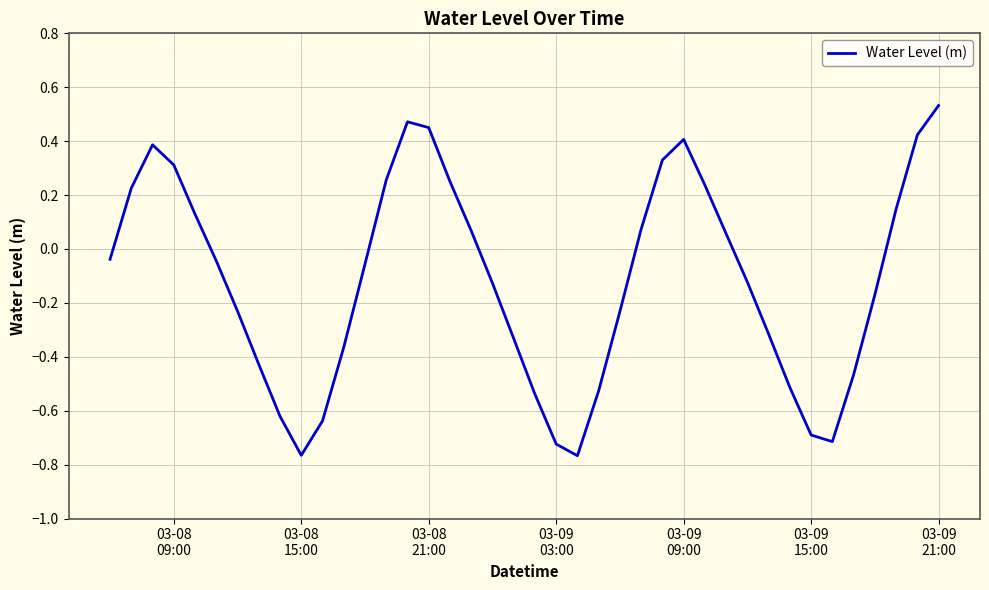

What is the difference between the maximum and minimum values?

1.3